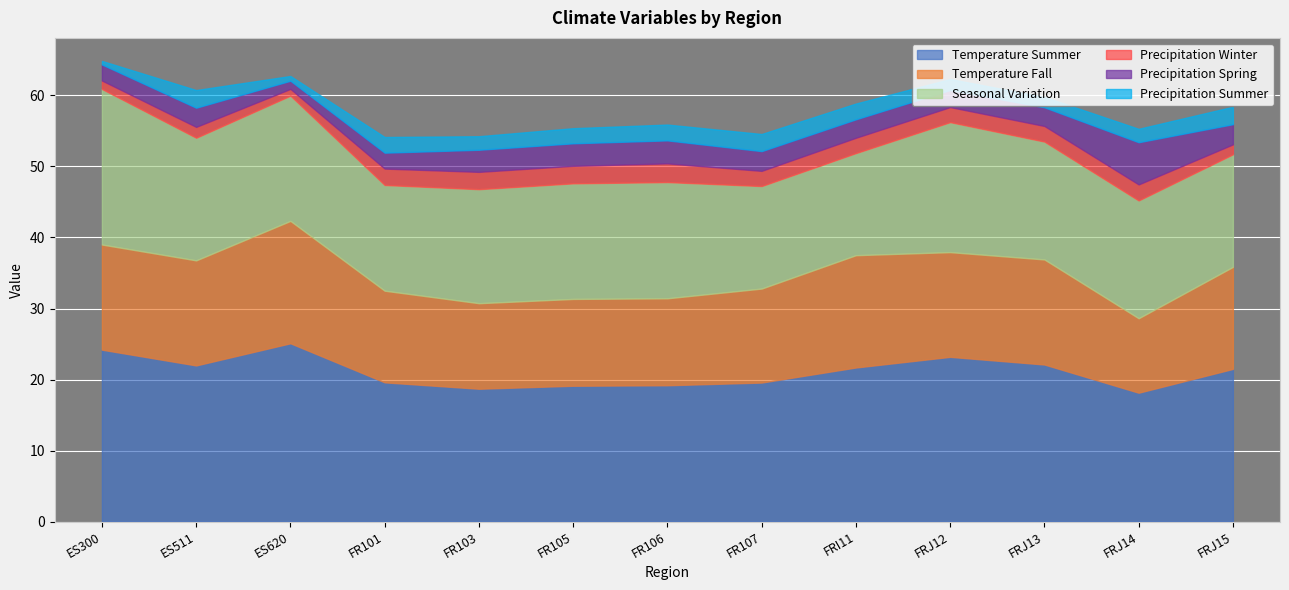

Count the number of data series in this chart.

6